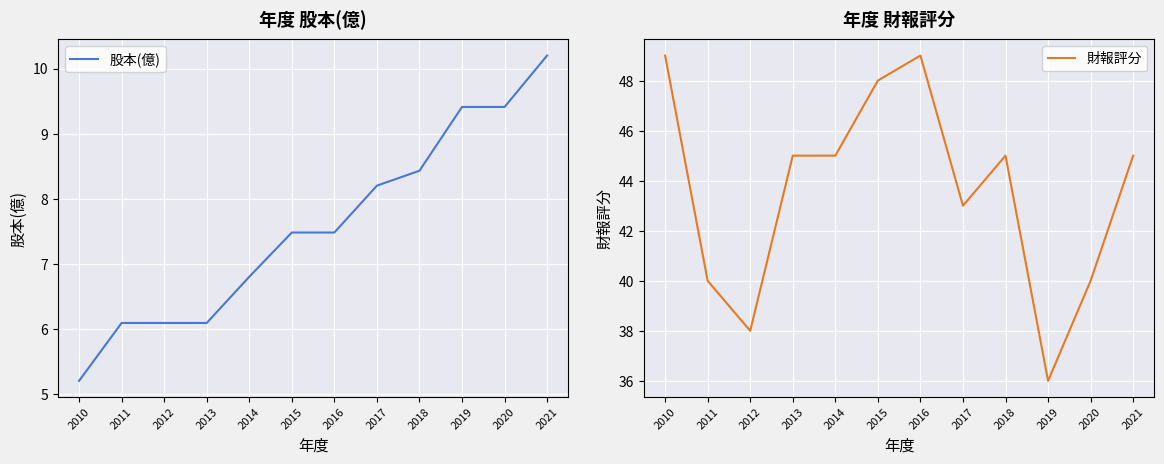

The value of 財報評分 at 2010 is 49.0. True or false?

True